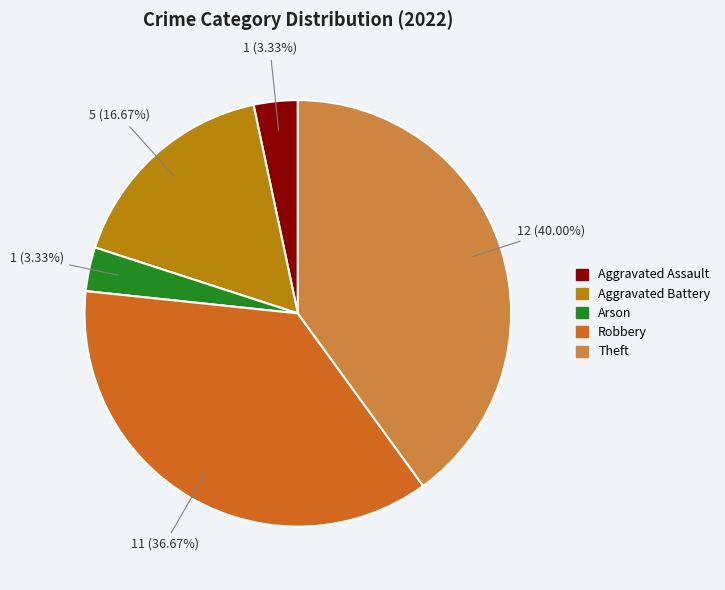

How much of the chart is everything except Robbery?

63.3%